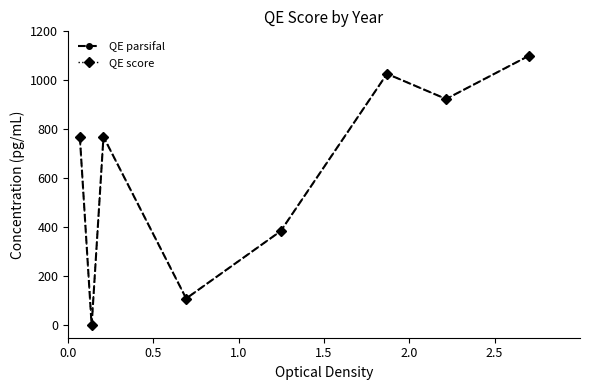

Is this an area chart (filled region under the line)?

No